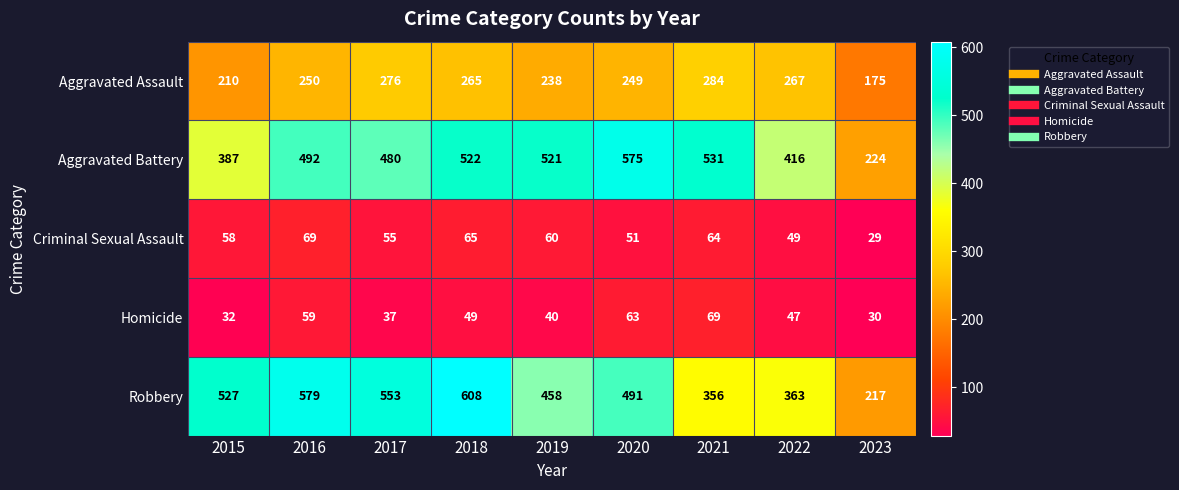

At which category does the chart reach its peak across all series?

2018